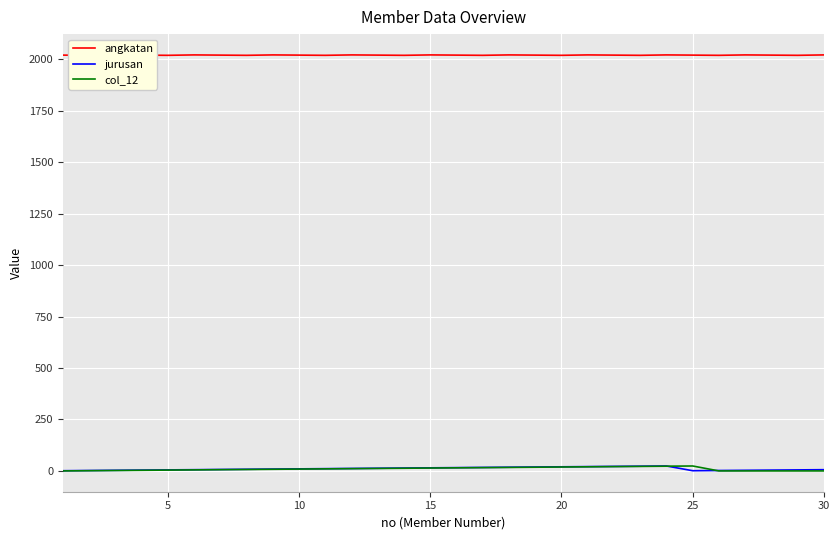

What are all the series names shown in the legend?

angkatan, jurusan, col_12